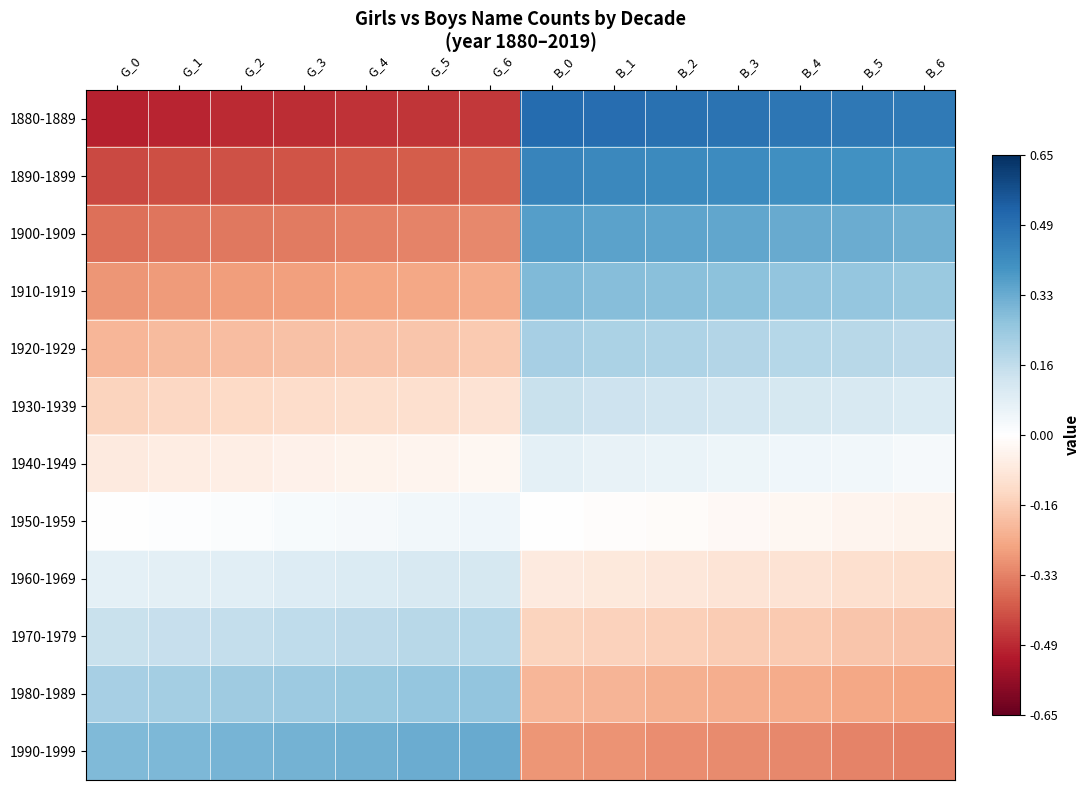

Which series has the largest total across all categories?

1880-1889